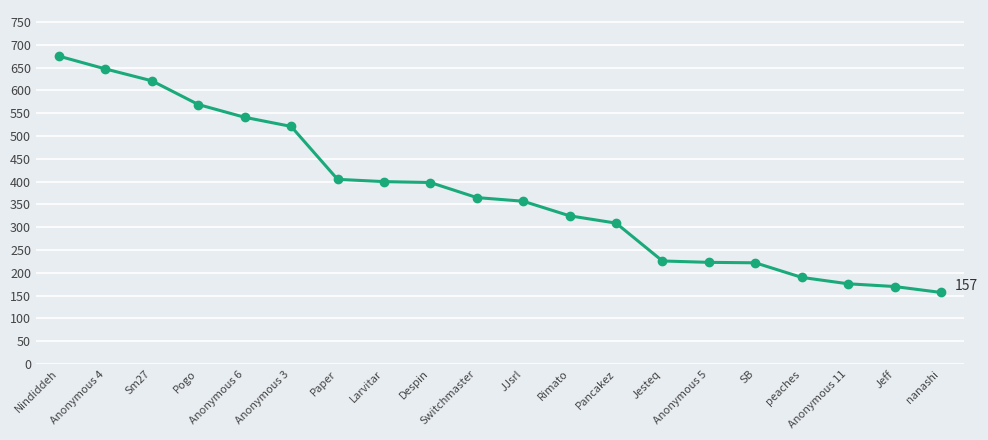

What is the value of the 11th point from the left?

357